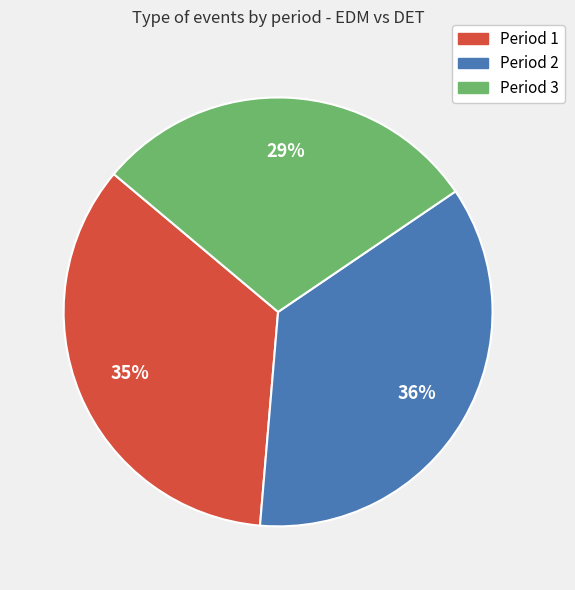

Is there any slice that represents more than half of the pie?

No